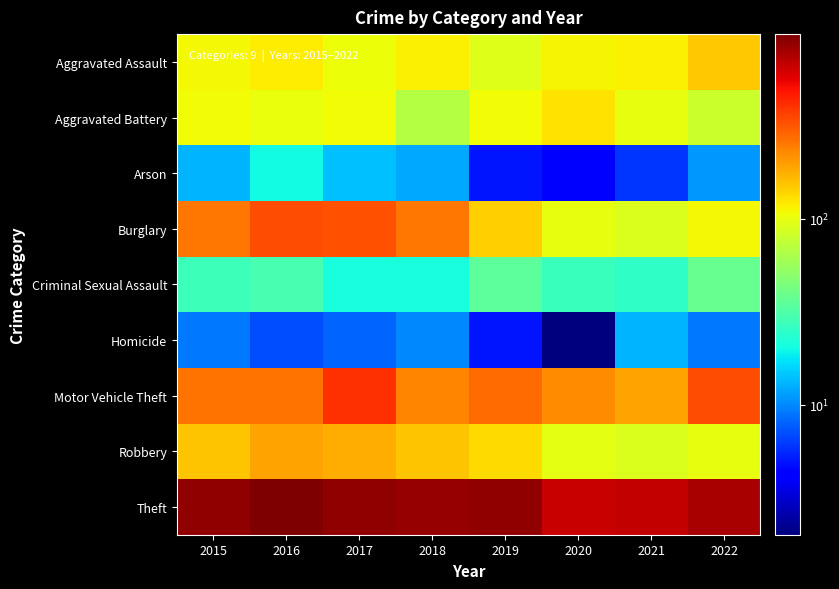

Which series has the largest range (max minus min)?

Theft